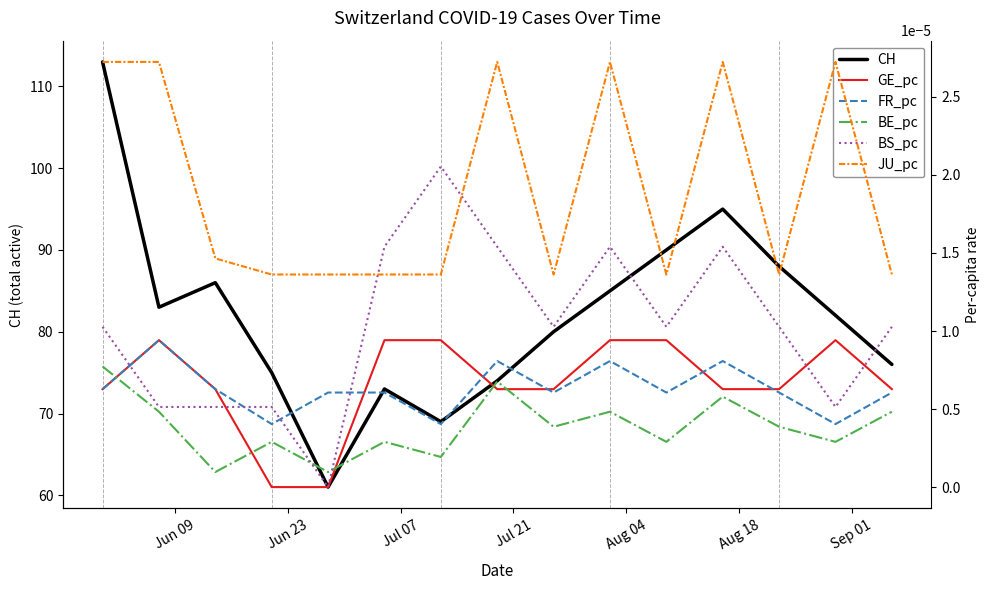

What is the highest value of the CH series?

113